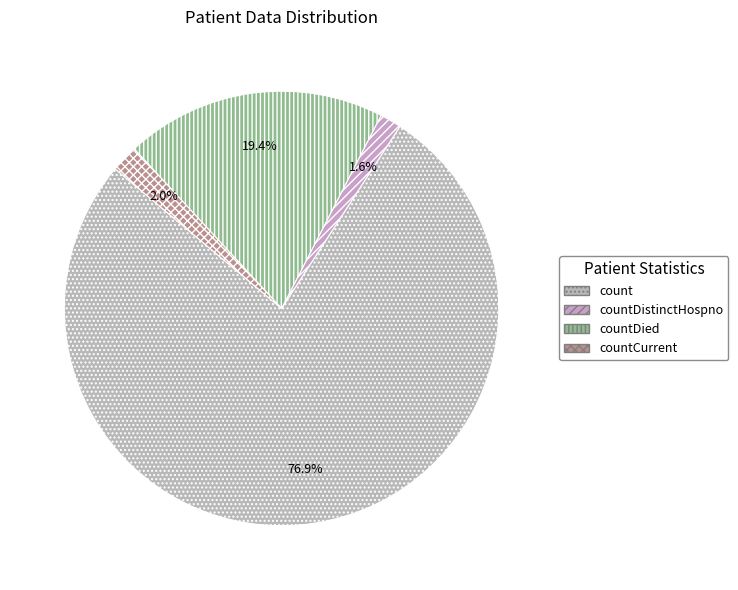

How many segments does this pie chart have?

4